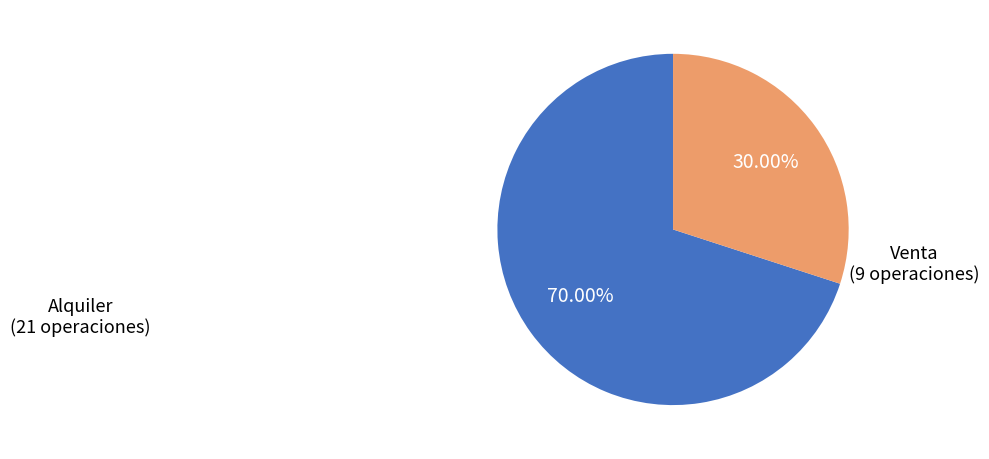

Is there any slice that represents more than half of the pie?

Yes